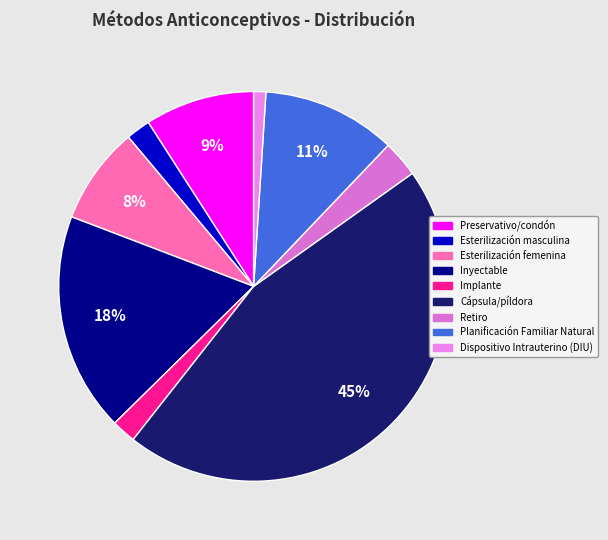

What is the change in value from Esterilización masculina to Inyectable?

+0.2